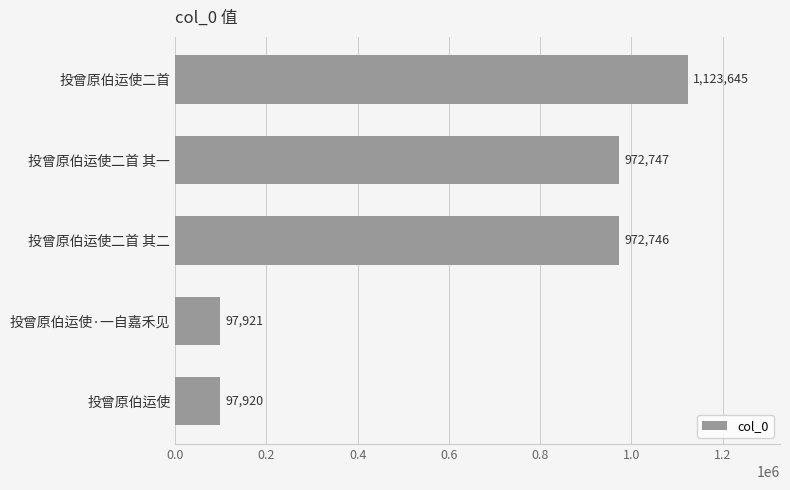

Is it true that the value at 投曾原伯运使二首 其一 is 631002?

False